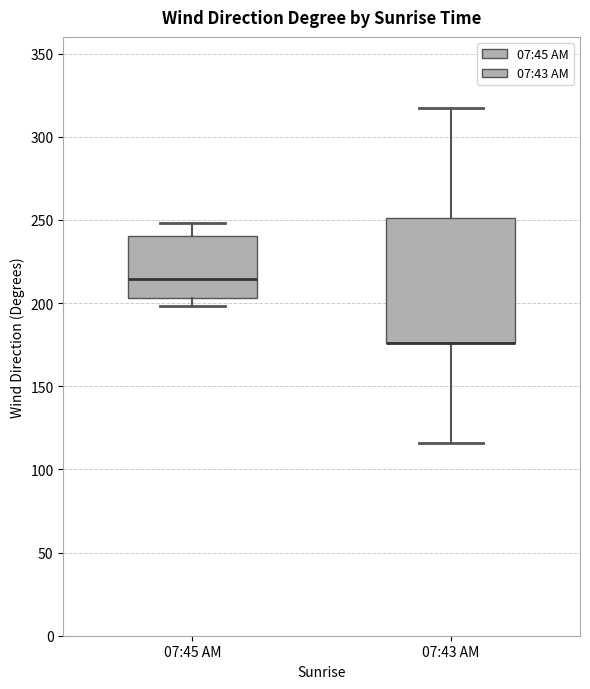

Comparing the boxes themselves (not the whiskers), which one is the tallest?

07:43 AM